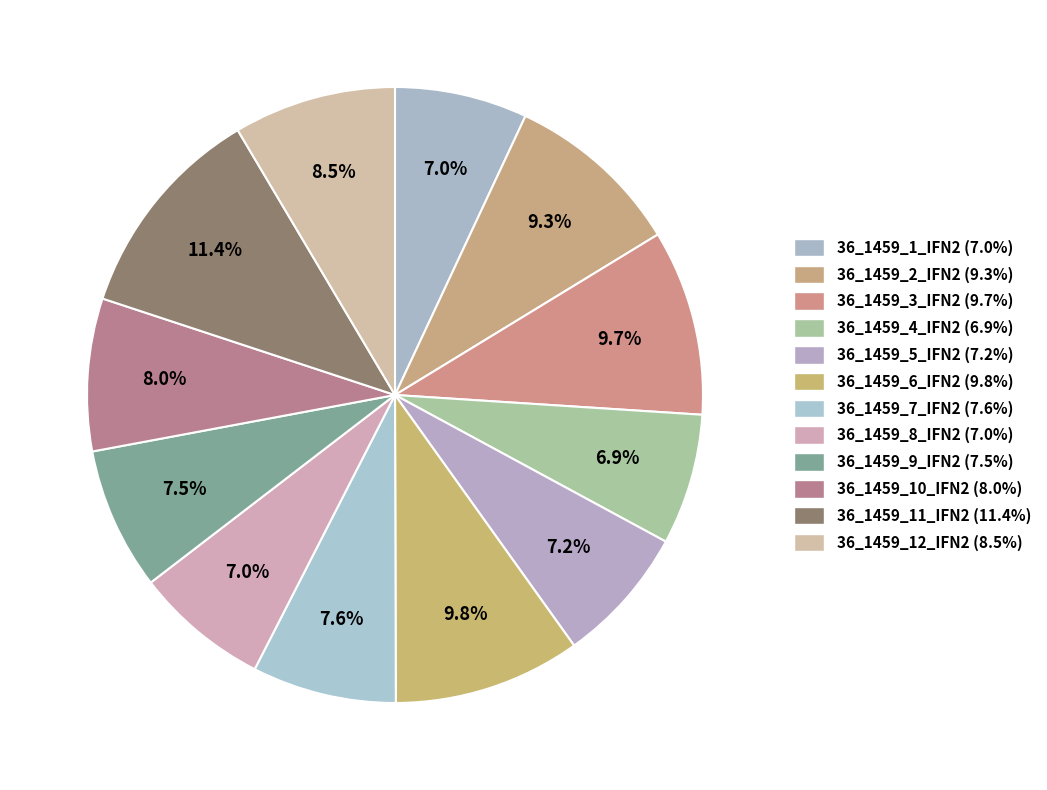

Is the sum of 36_1459_5_IFN2 and 36_1459_10_IFN2 greater than half?

No